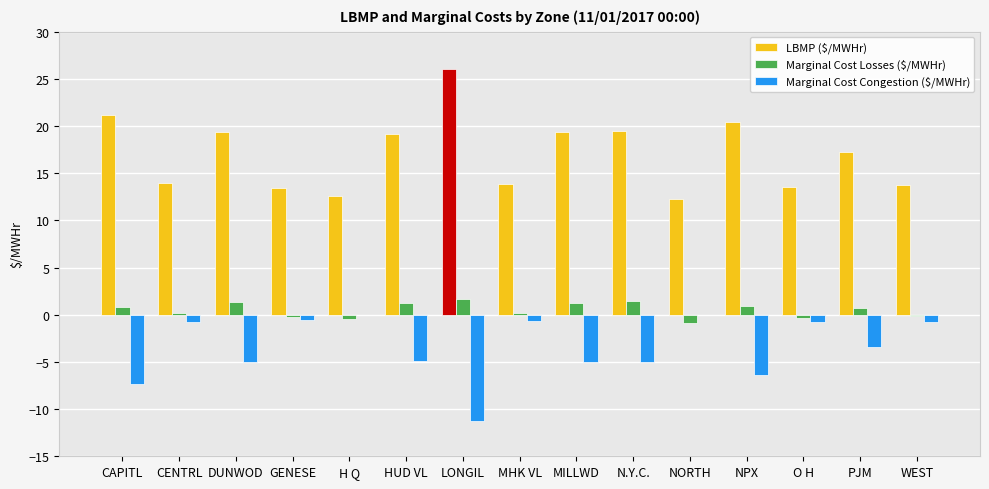

Which series has the largest total across all categories?

LBMP ($/MWHr)